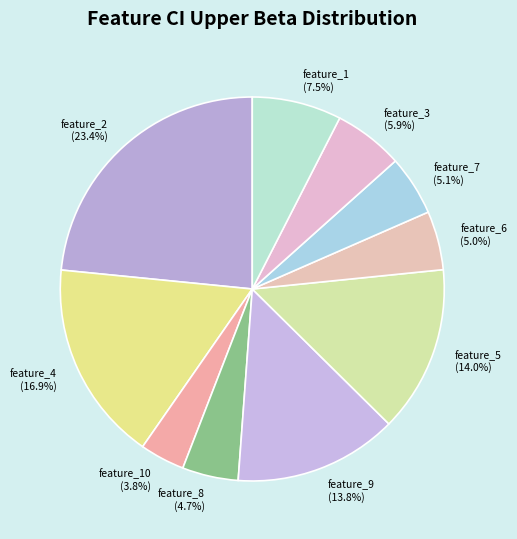

Which has a higher value, feature_5 (14.0%) or feature_10 (3.8%)?

feature_5 (14.0%)